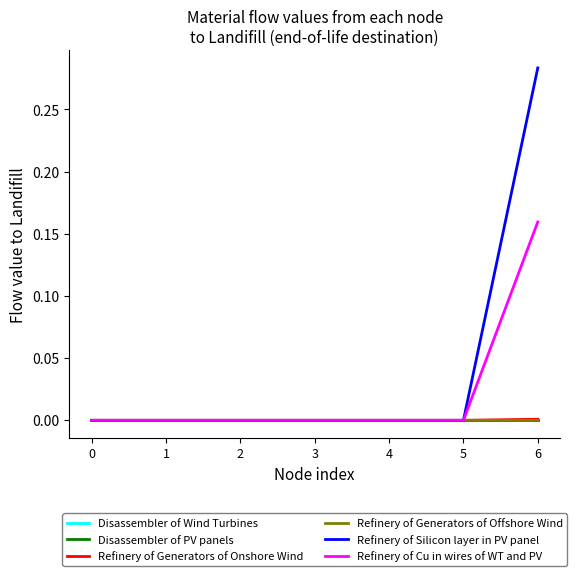

Is this an area chart (filled region under the line)?

No